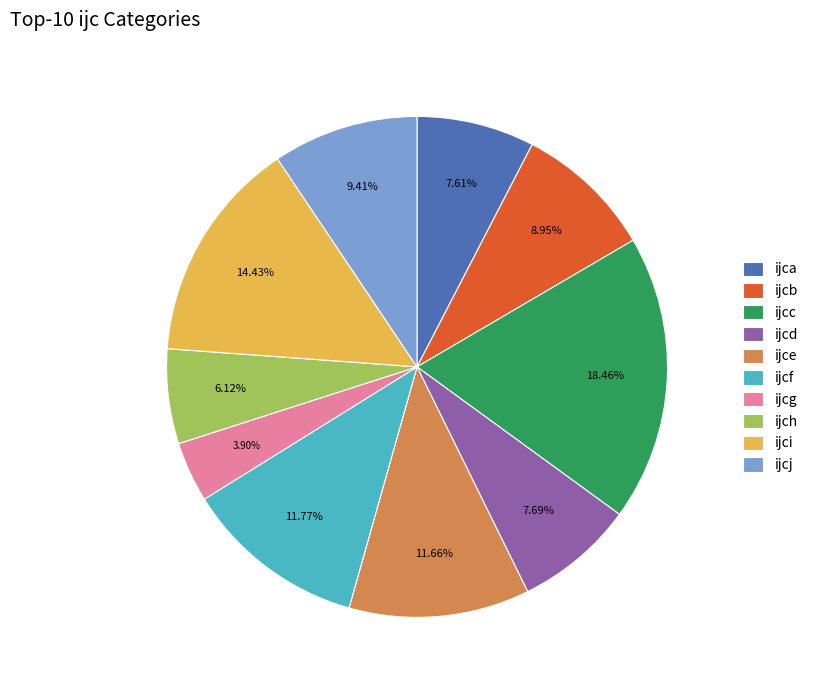

Between ijcc and ijcd, which is larger?

ijcc